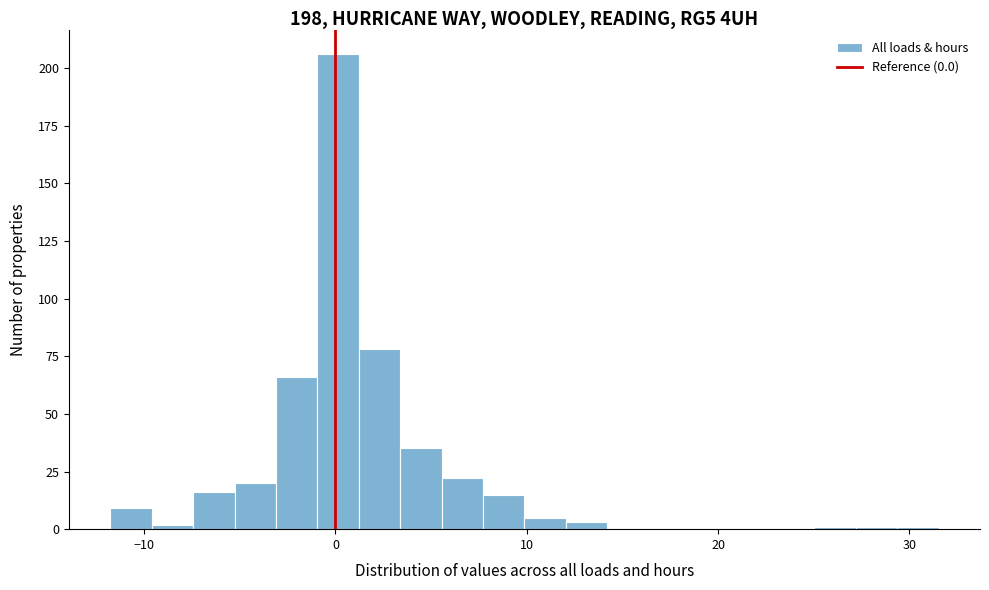

Read against the x-axis, roughly where is the centre of the tallest bar?

0